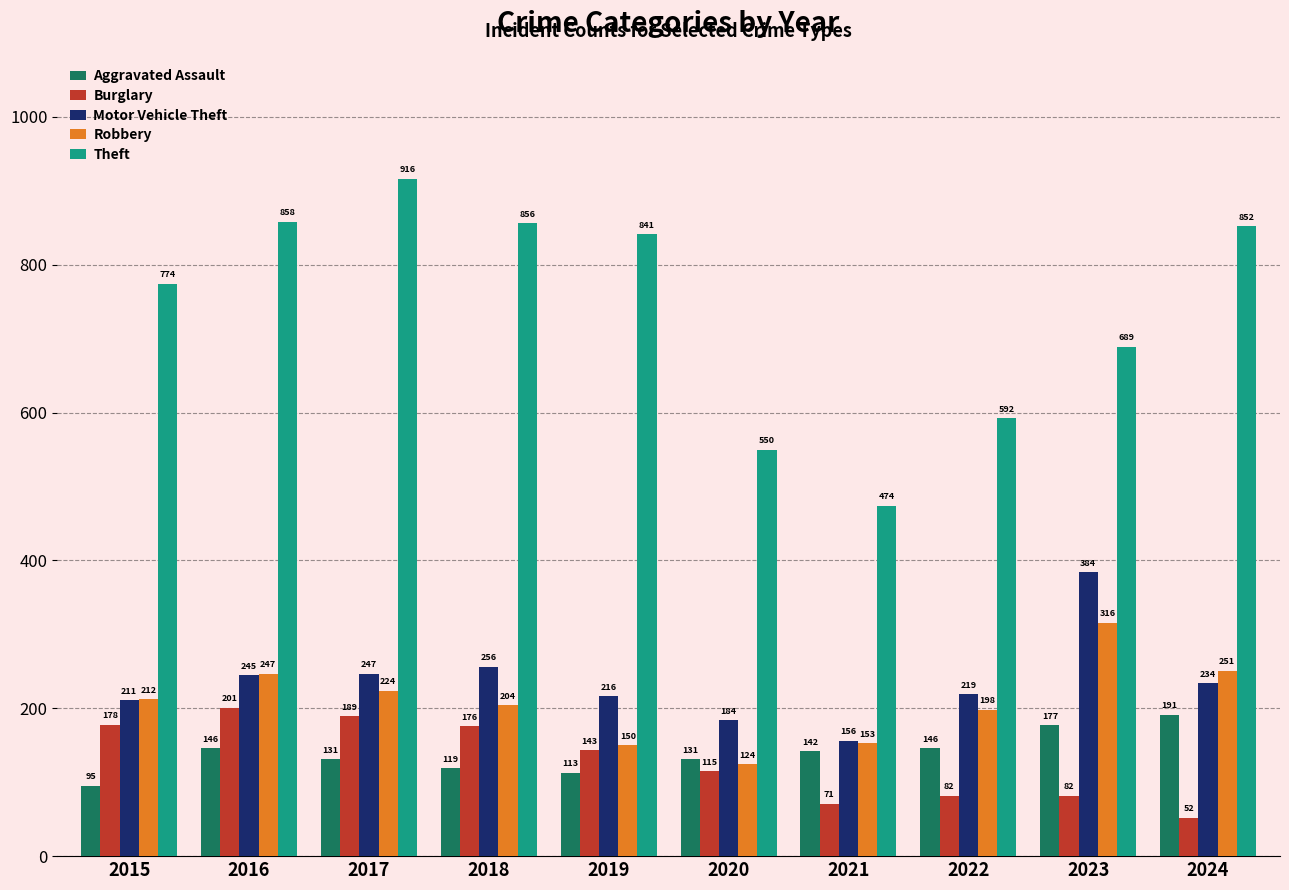

Is the value of Burglary at 2019 greater than the value of Robbery at 2019?

No